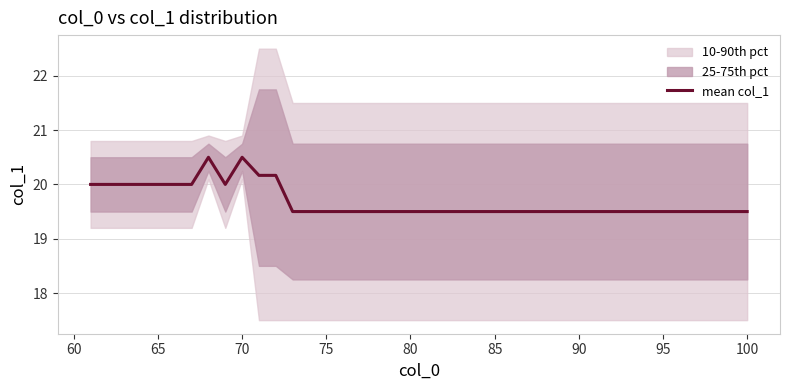

Reading left to right, transcribe all the data shown in this chart.

20.0	20.0	20.0	20.0	20.0	20.0	20.0	20.5	20.0	20.5	20.2	20.2	19.5	19.5	19.5	19.5	19.5	19.5	19.5	19.5	19.5	19.5	19.5	19.5	19.5	19.5	19.5	19.5	19.5	19.5	19.5	19.5	19.5	19.5	19.5	19.5	19.5	19.5	19.5	19.5